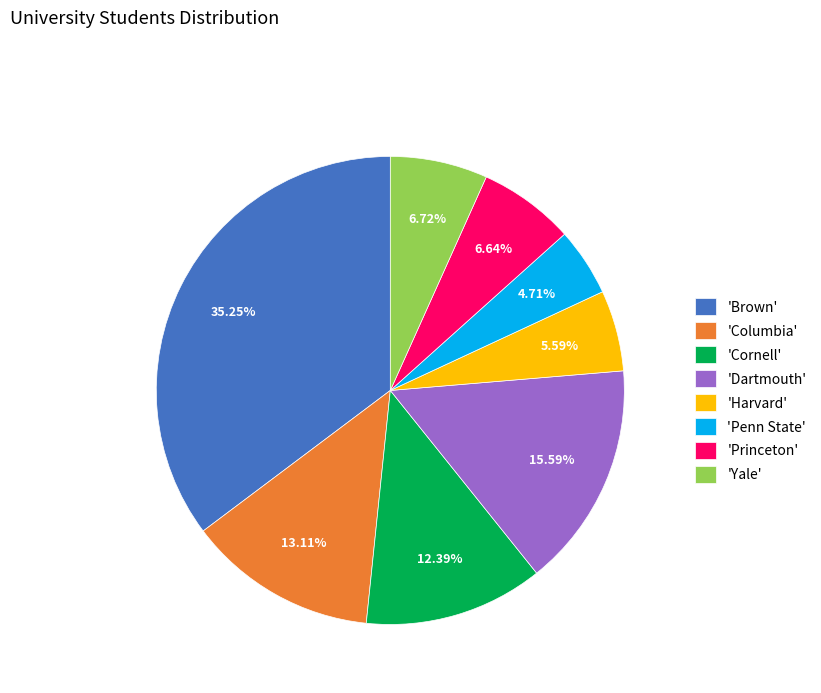

Approximately how many times larger is the value at 'Princeton' compared to 'Penn State'?

1.4